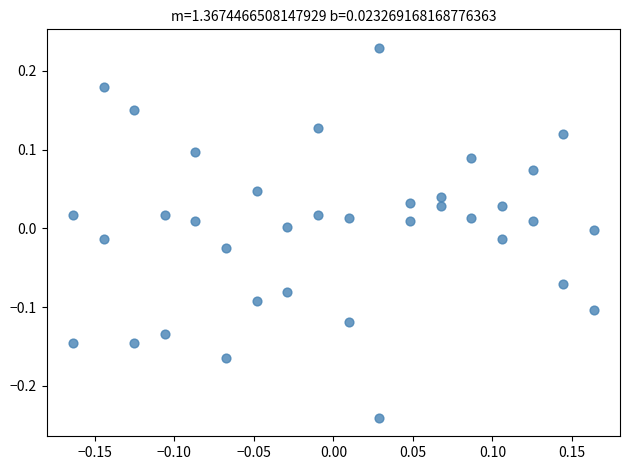

What is the range of X values (max minus min)?

0.3